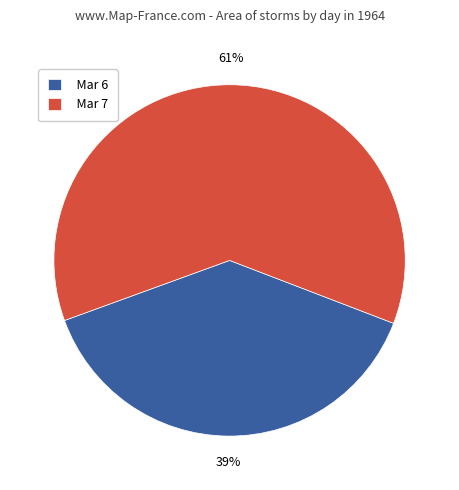

Is Mar 7 the majority of the pie?

Yes